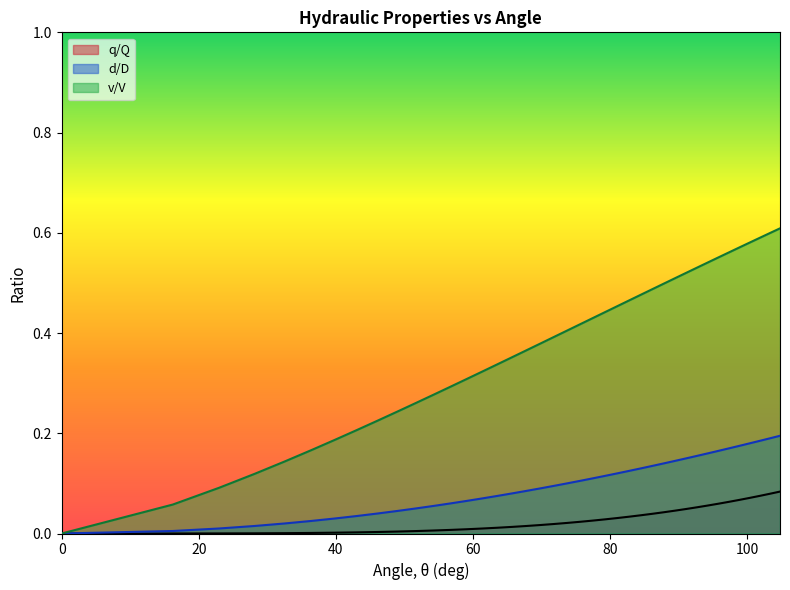

List the series in order of their peak value, highest first.

v/V, d/D, q/Q